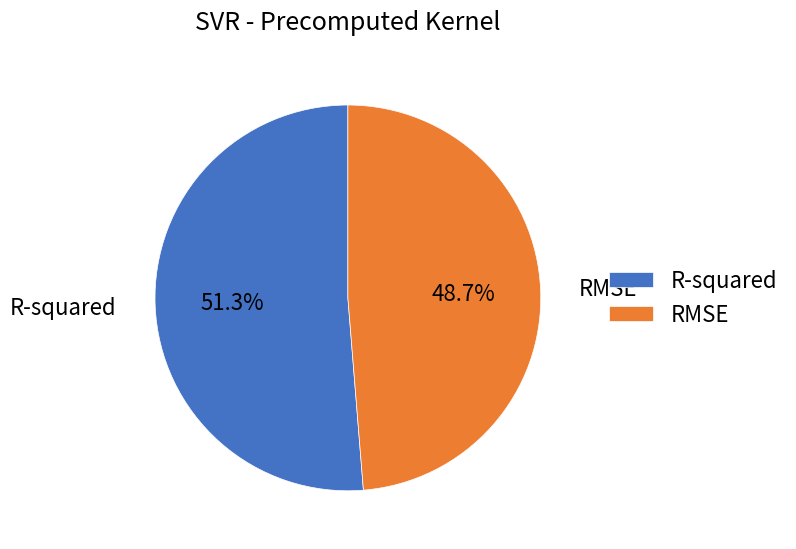

To the nearest percent, what is the combined percentage of R-squared and RMSE?

100%